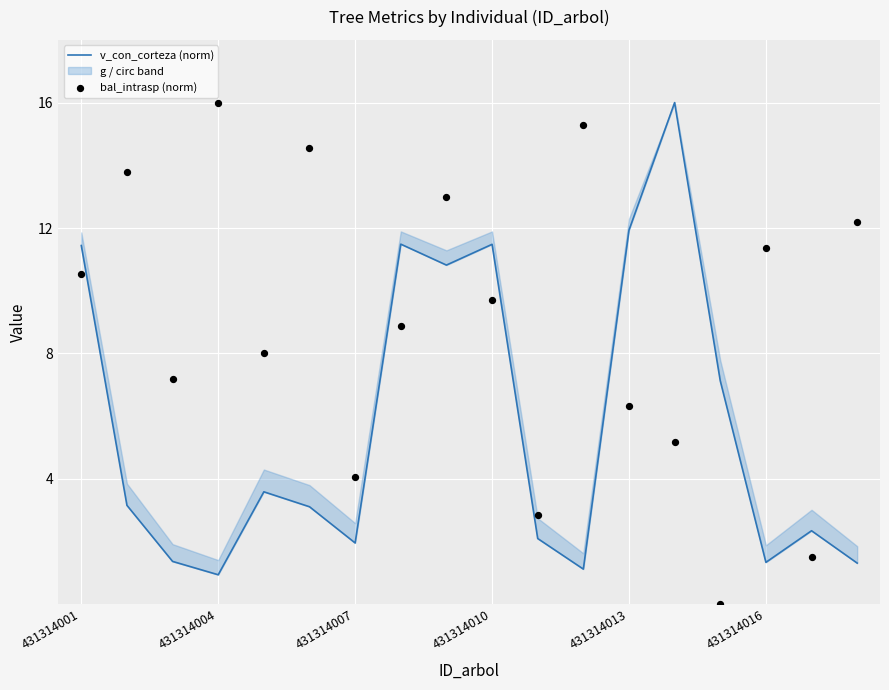

At how many categories does at least one series exceed 1?

18